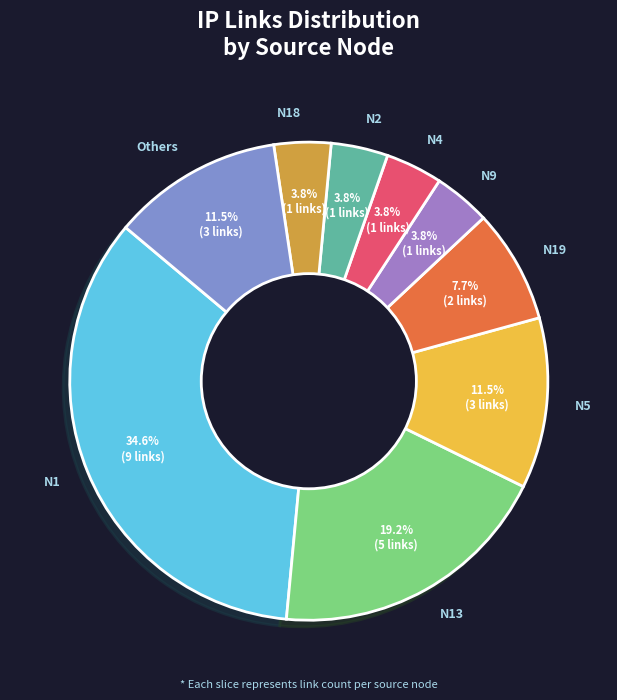

True or false: N4 accounts for 4% of the total.

True